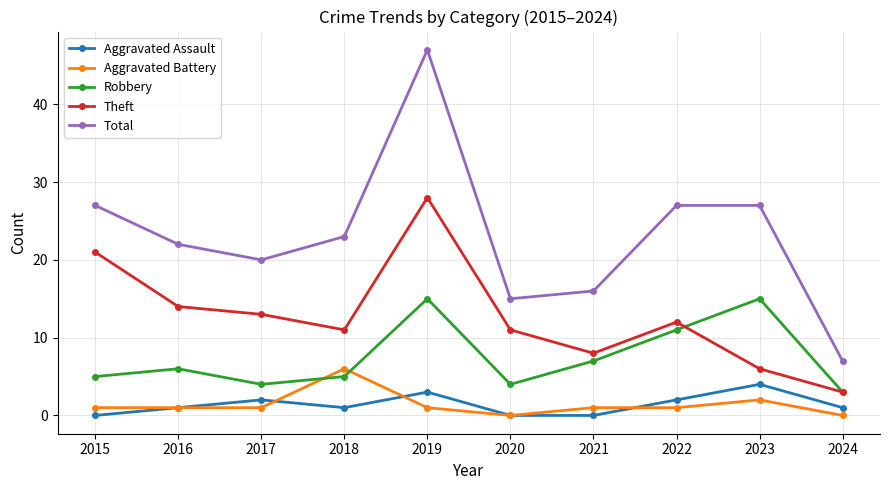

What is the spread (max minus min) of values at 2023?

25